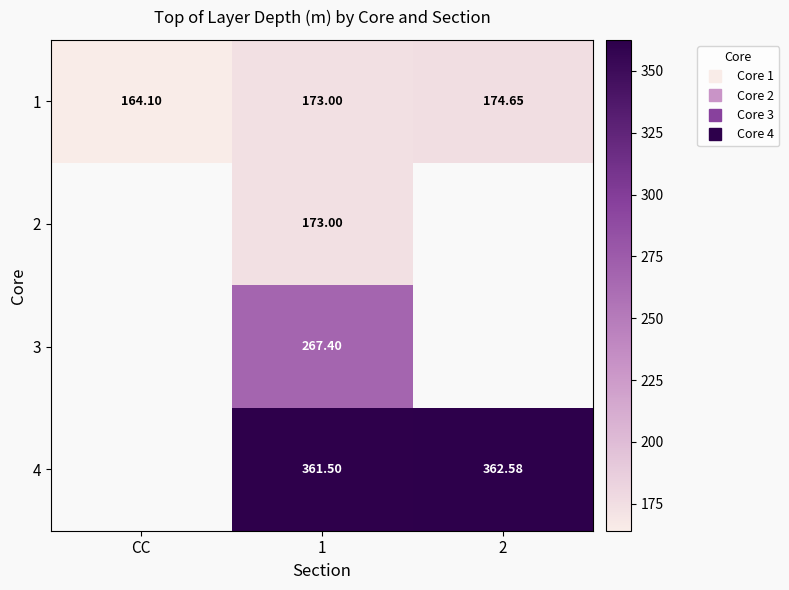

How many values in the 1 series exceed 173?

1